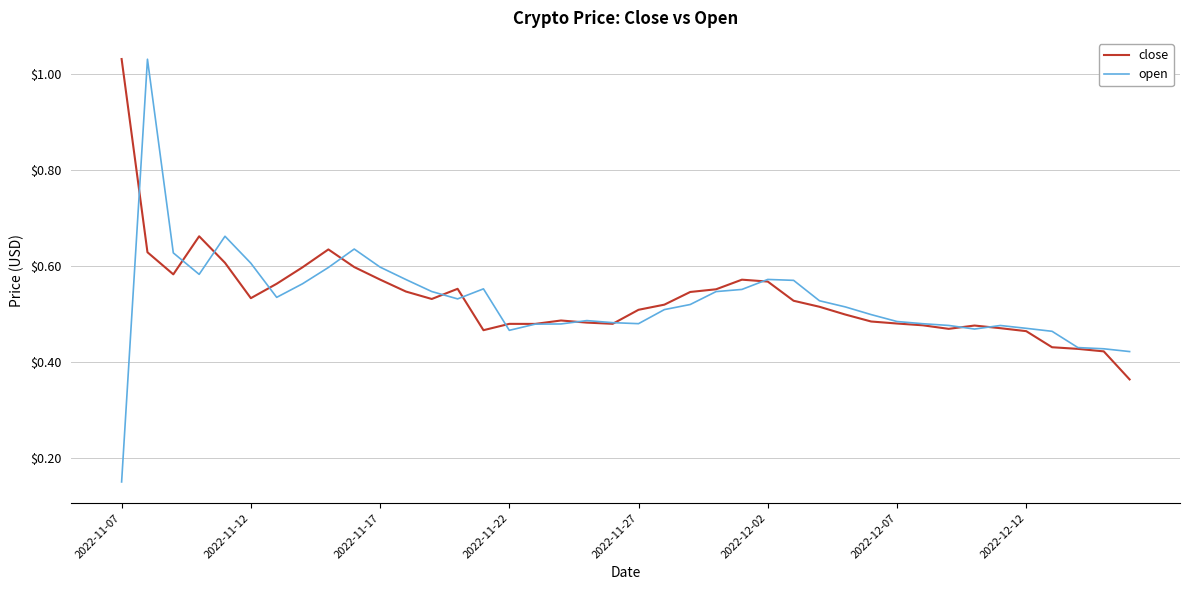

Which series has the widest spread of values?

open